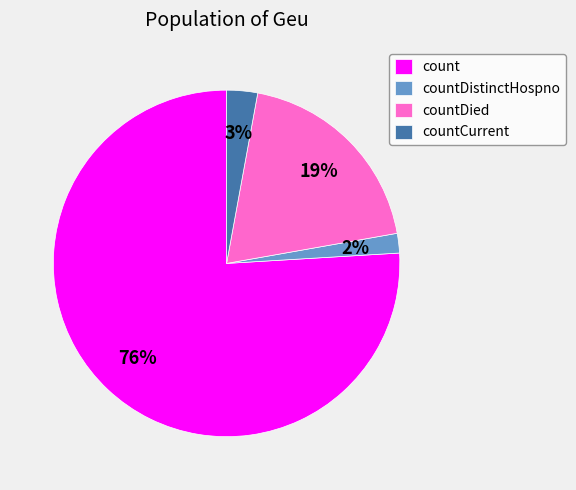

To the nearest percent, what is the average slice percentage?

25%